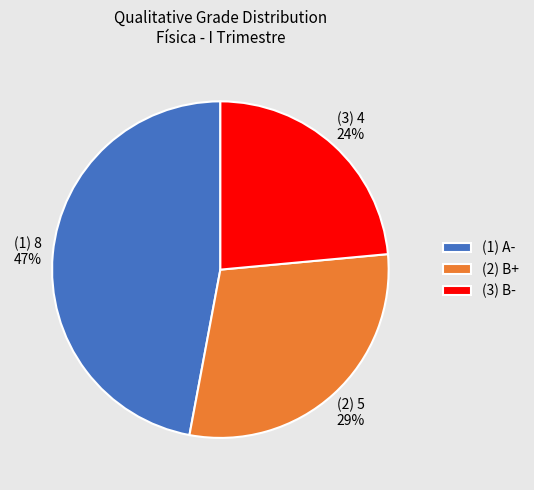

To the nearest percent, what is the average slice percentage?

33%